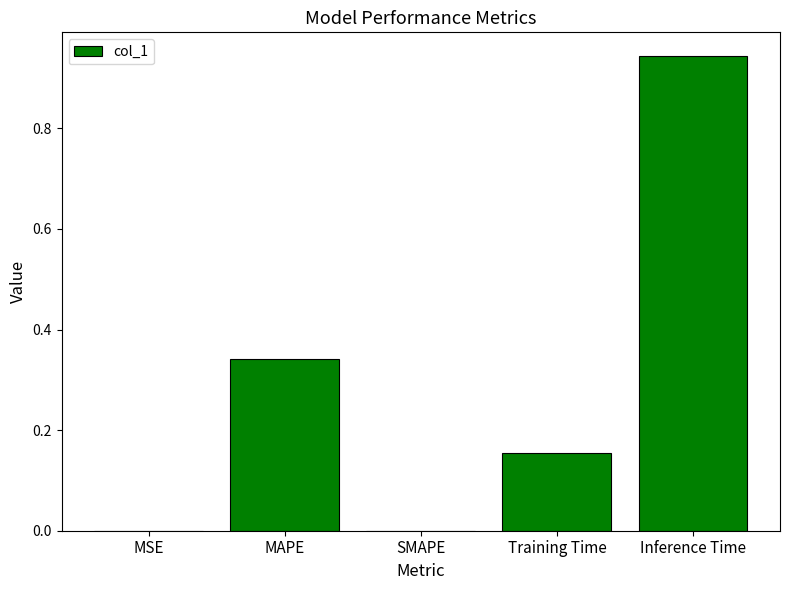

Which category has the highest value across all series?

Inference Time